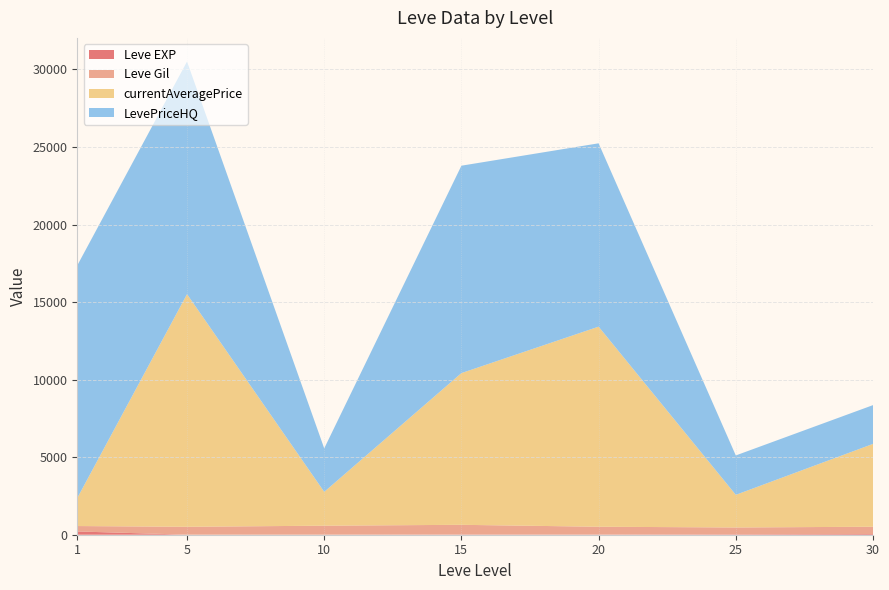

At which category is the sum across all series the highest?

5